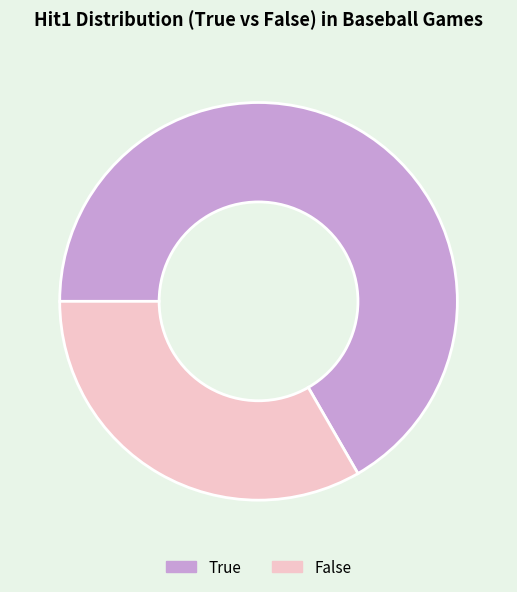

Between True and False, which is larger?

True